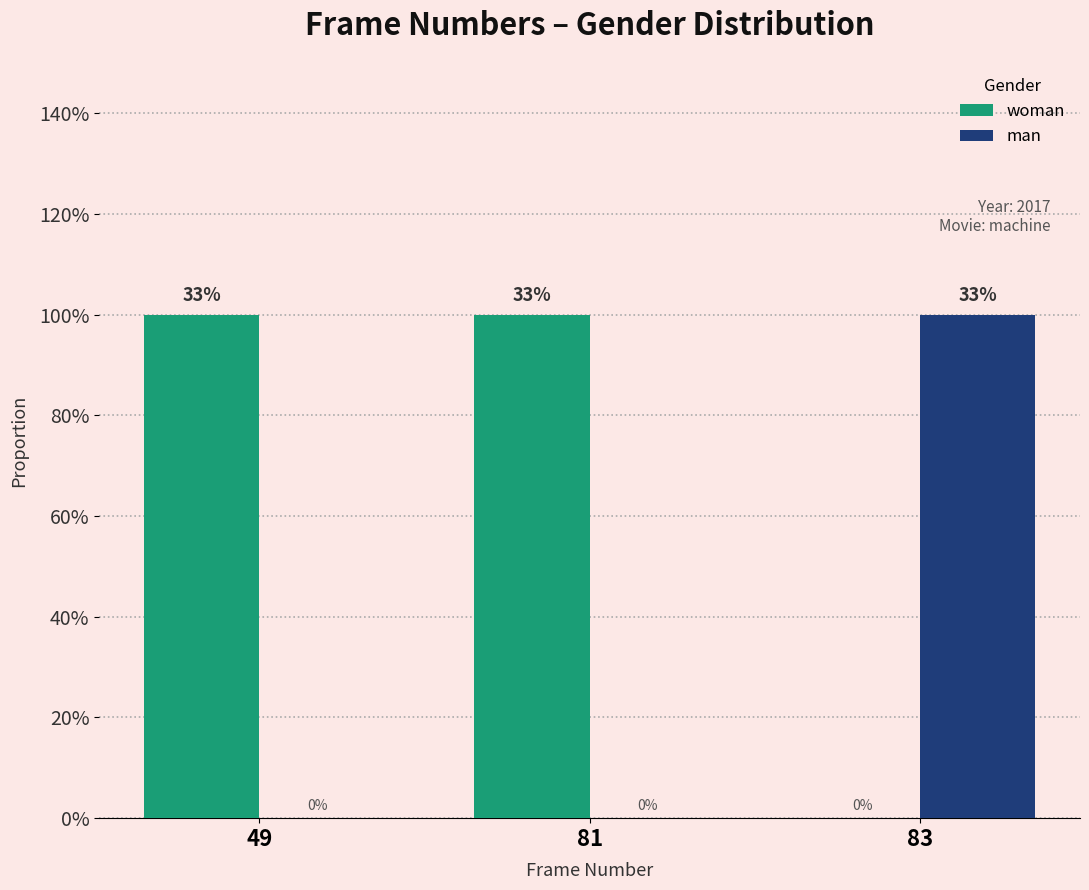

List the labels in order of woman value, smallest first.

83, 49, 81